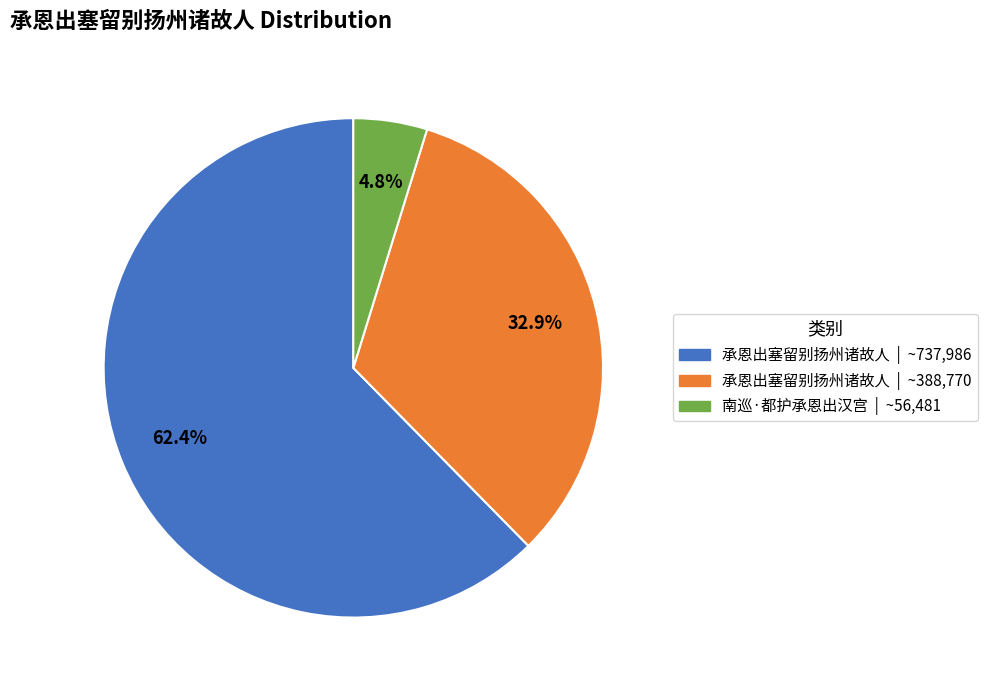

How many slices are in this pie chart?

3